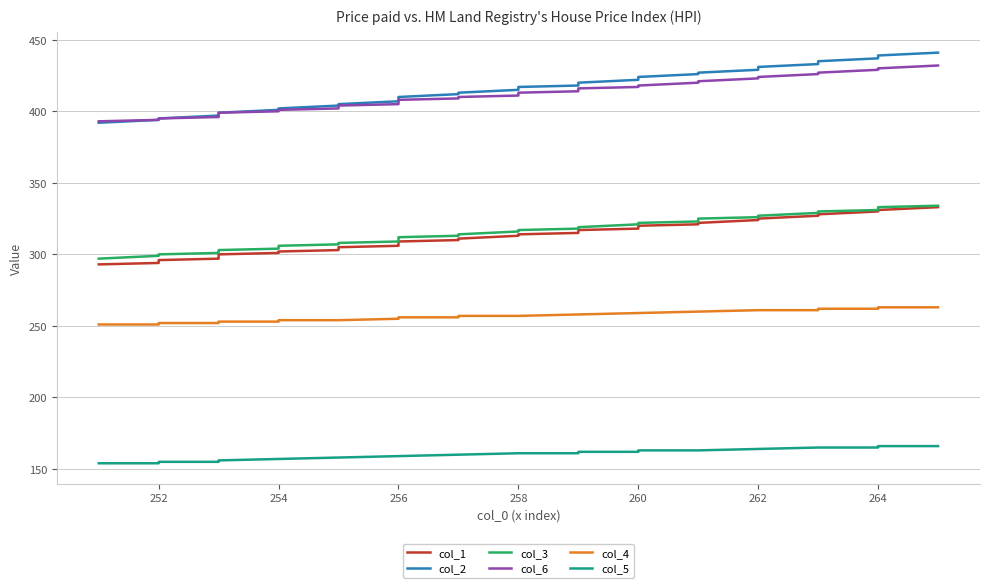

True or false: col_3 and col_1 cross at least once.

False